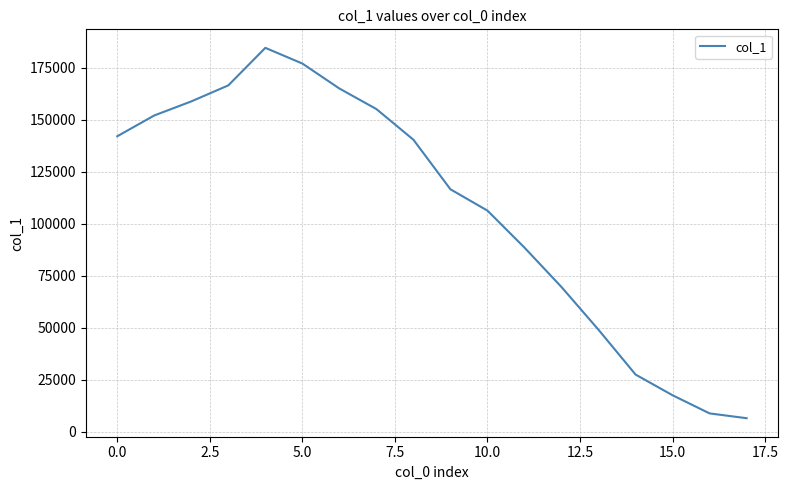

How many interior local peaks (higher than both neighbors) does the data have?

1